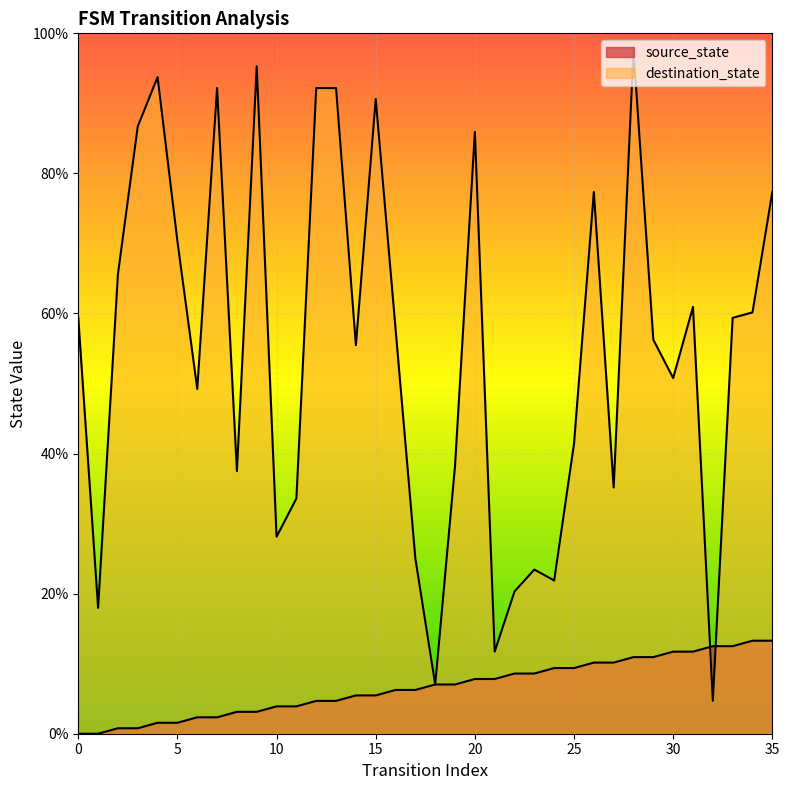

What is the value of the source_state point at the 31st from the left?

11.7